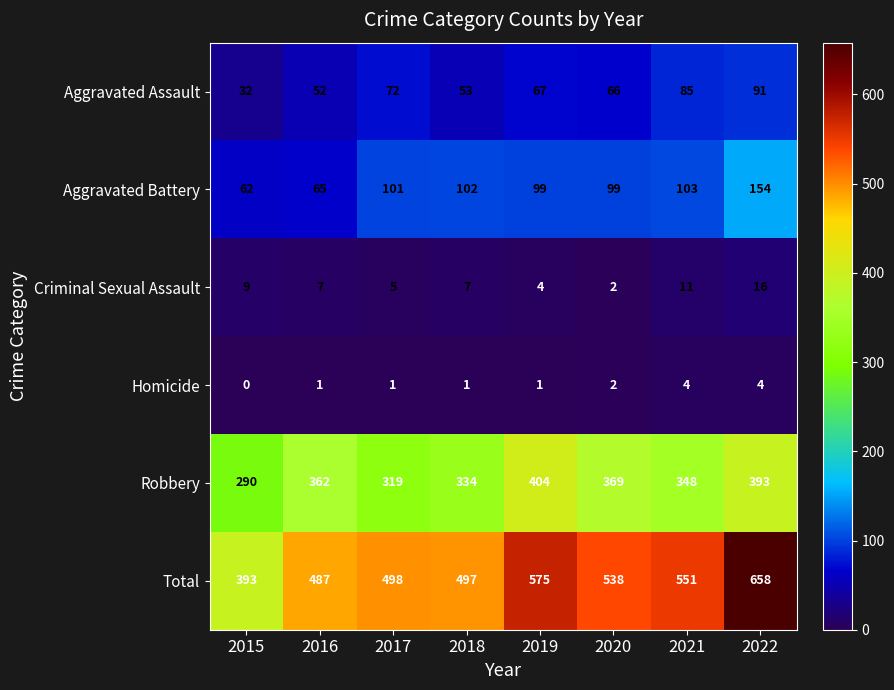

How many values in the Homicide series are below 1?

1